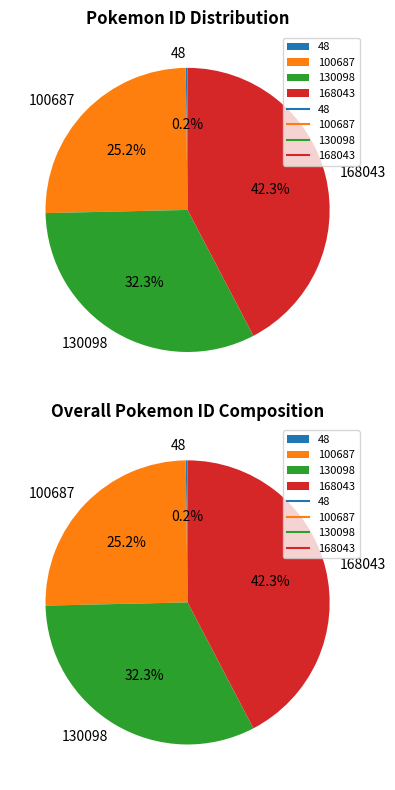

What percentage is the 130098 slice, to the nearest percent?

32%